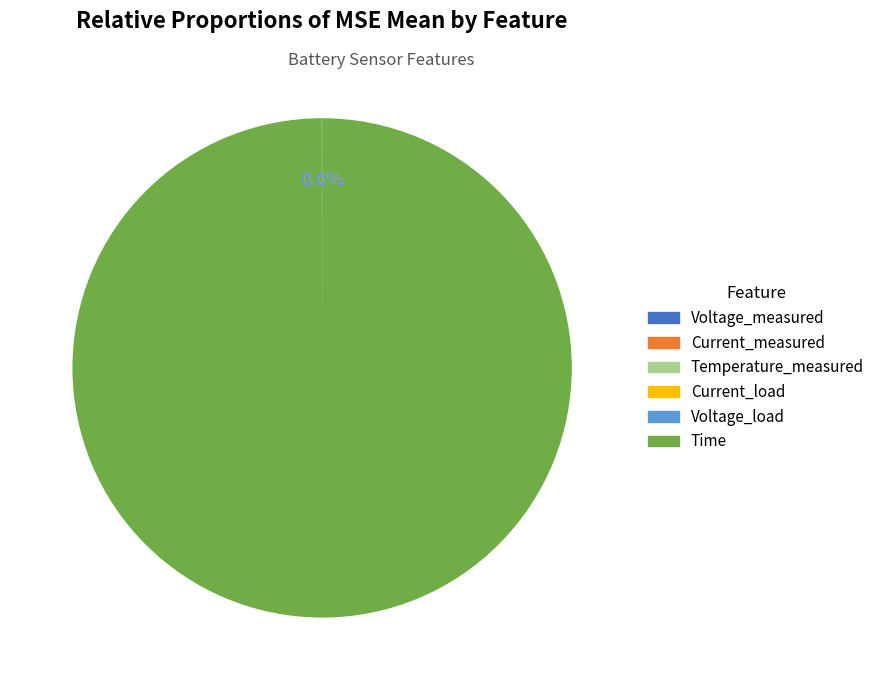

What percentage is the Time slice, to the nearest percent?

100%